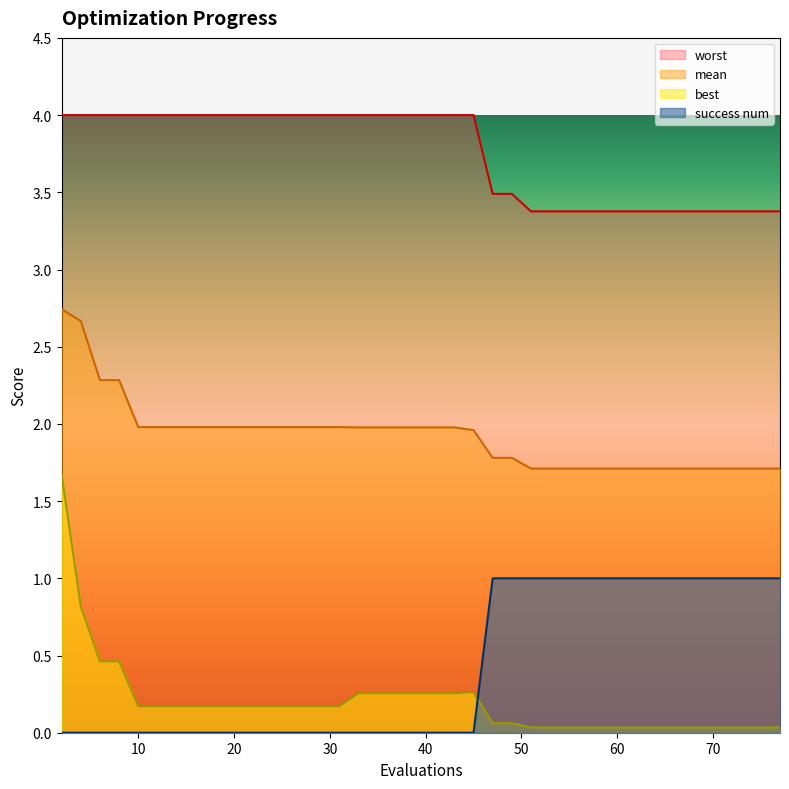

How many lines are shown in the chart?

4